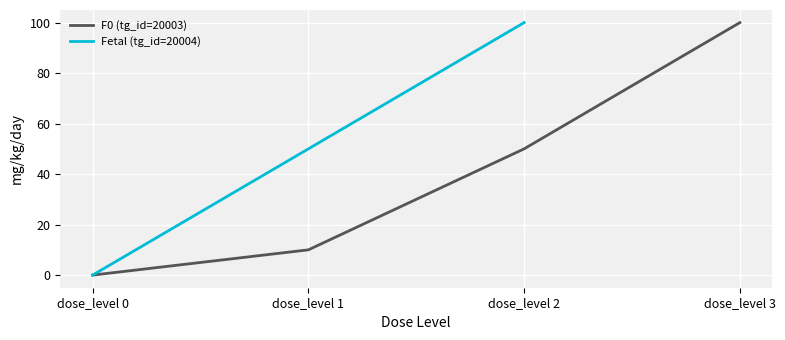

Where is F0 (tg_id=20003) nearest to the value 50?

dose_level 2